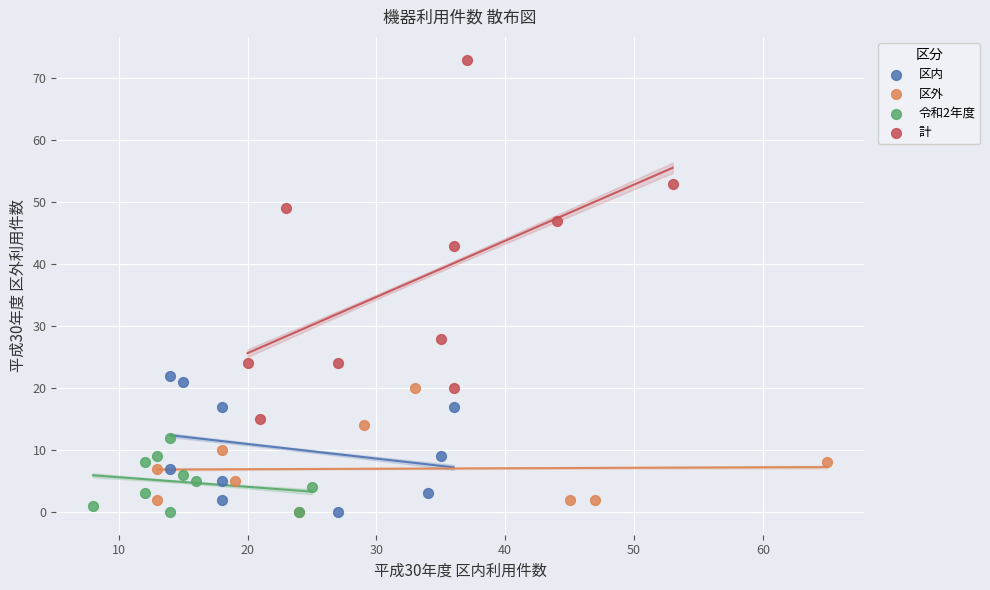

Which series has the largest Y range (max minus min)?

計